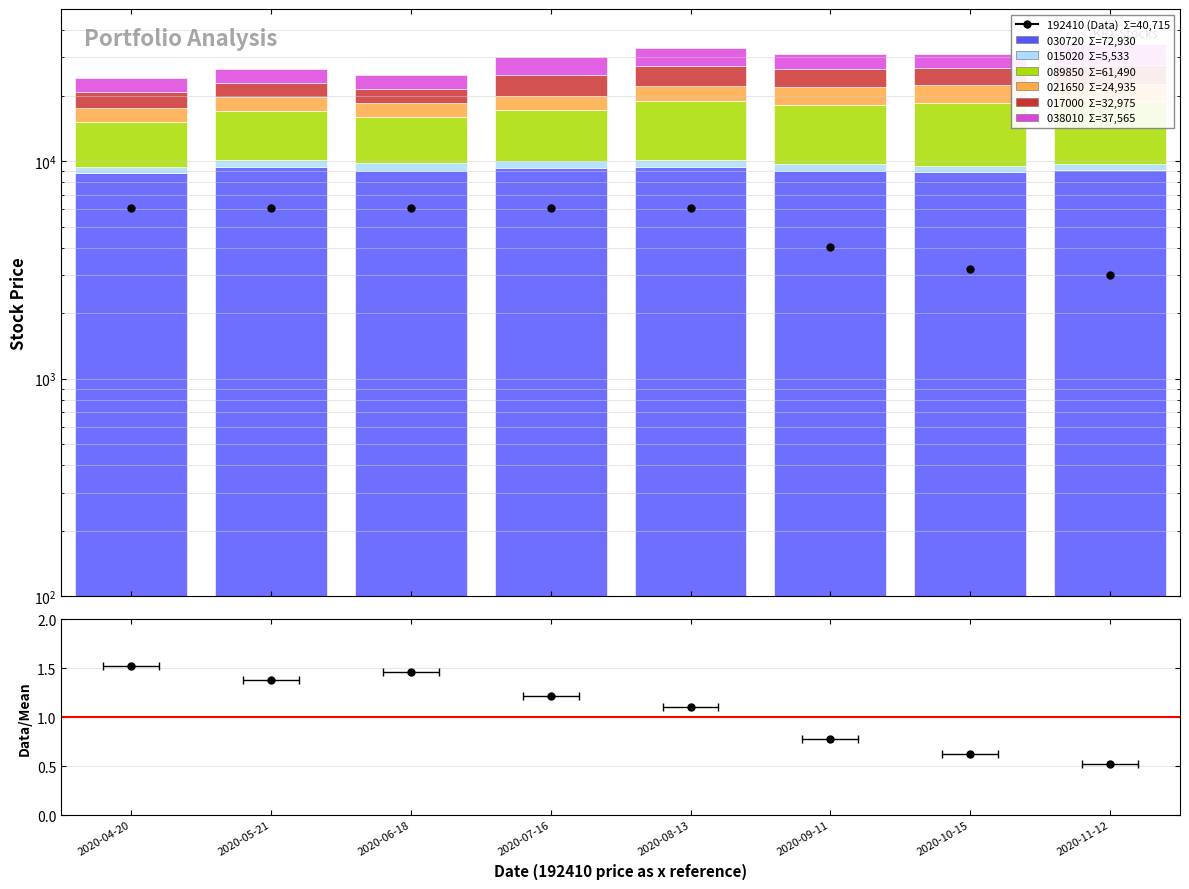

List the labels in order of value, smallest first.

2020-11-12, 2020-10-15, 2020-09-11, 2020-04-20, 2020-05-21, 2020-06-18, 2020-07-16, 2020-08-13